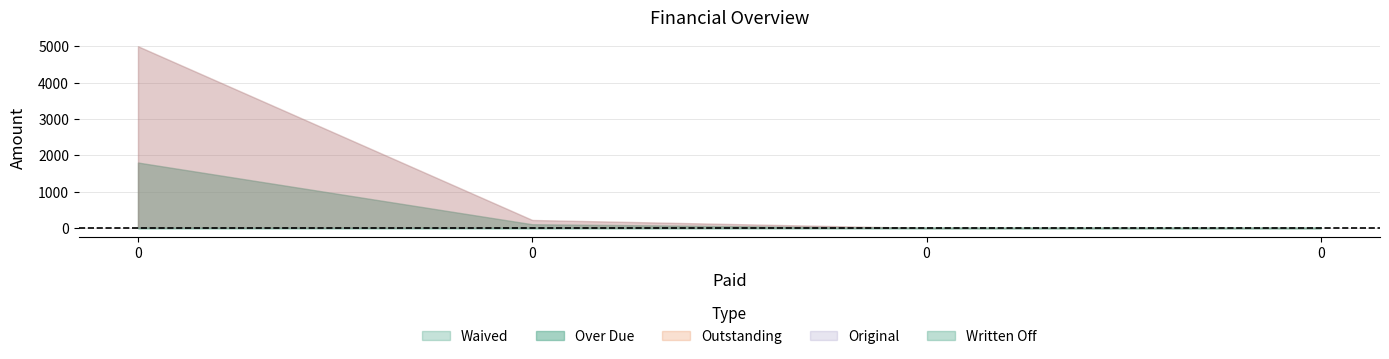

Does the chart display data point markers on the line(s)?

No